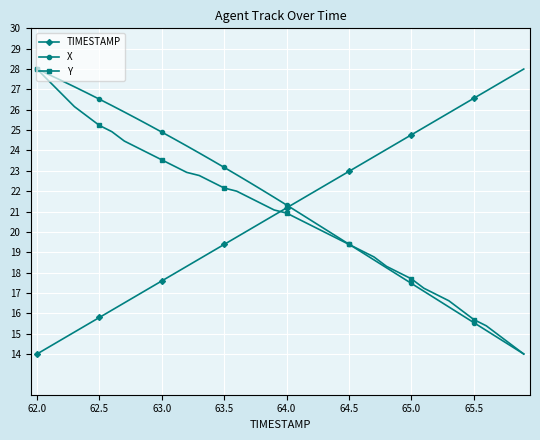

What is the difference between the second highest and second lowest values in the Y series?

12.9